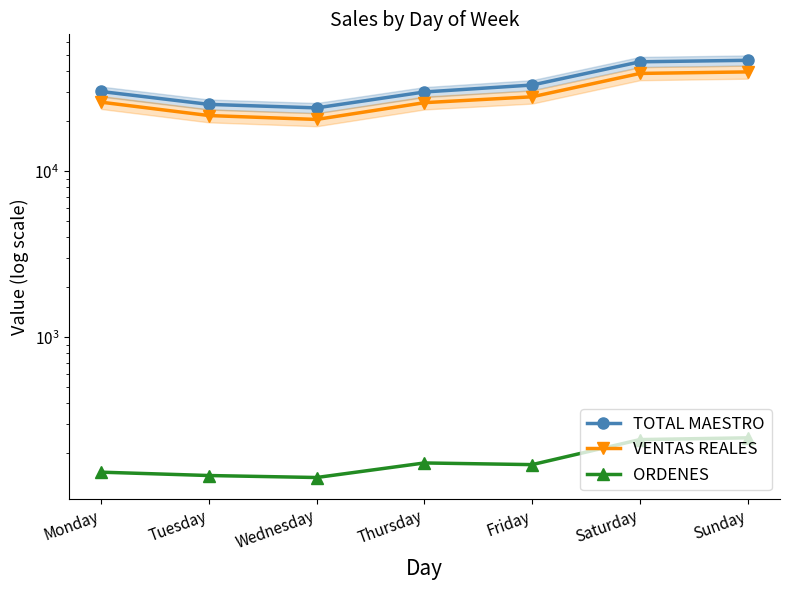

Reading right to left, extract all data points from this chart.

TOTAL MAESTRO: Sunday=46667.0	Saturday=45710.0	Friday=33117.0	Thursday=30078.0	Wednesday=24119.0	Tuesday=25324.0	Monday=30282.0
VENTAS REALES: Sunday=39743.0	Saturday=38902.3	Friday=28134.9	Thursday=25931.2	Wednesday=20548.0	Tuesday=21687.3	Monday=26109.3
ORDENES: Sunday=248.0	Saturday=242.0	Friday=171.0	Thursday=175.0	Wednesday=143.0	Tuesday=147.0	Monday=154.0